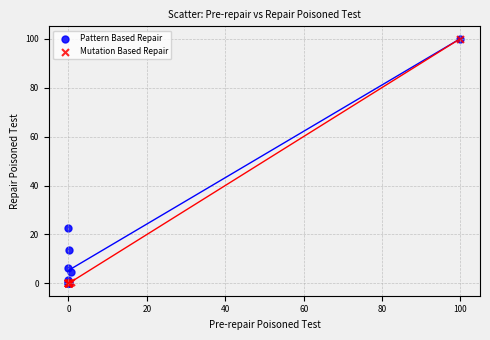

Across all series, what Y value is closest to 50?

22.6